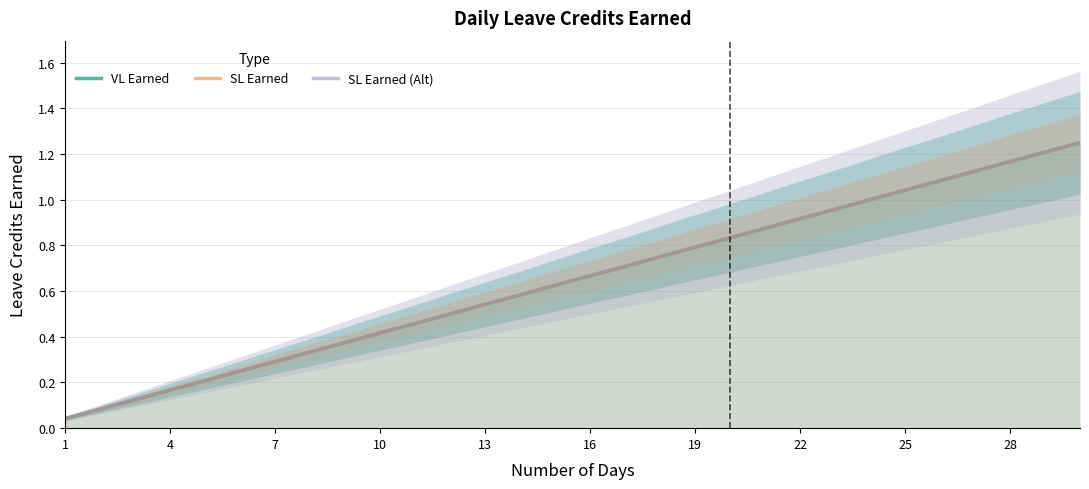

Rank the series by their maximum value, from highest to lowest.

VL Earned, SL Earned, SL Earned (Alt)